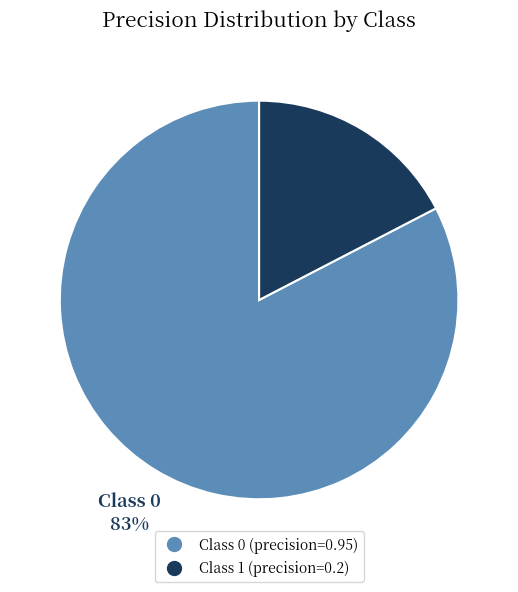

To the nearest percent, what is the average slice percentage?

50%